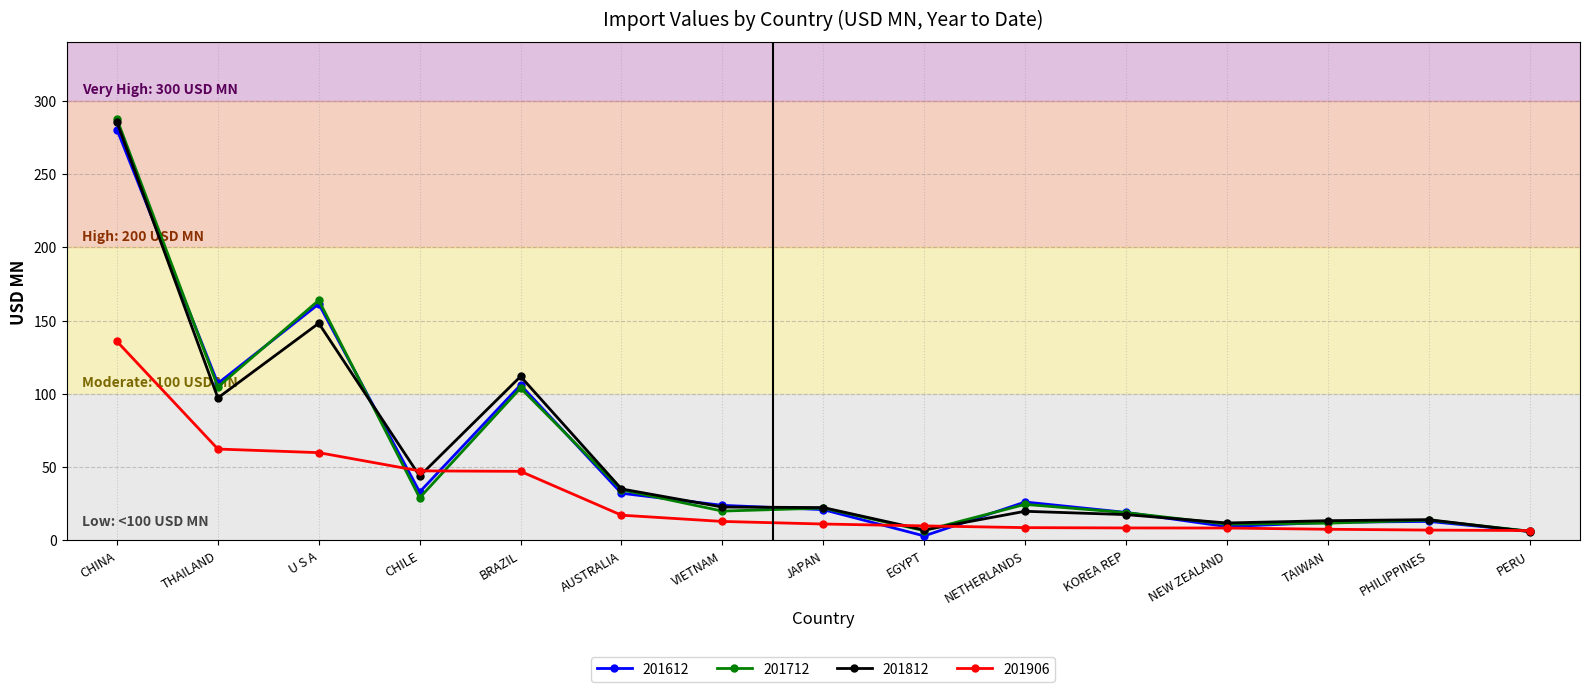

What are all the series names shown in the legend?

201612, 201712, 201812, 201906